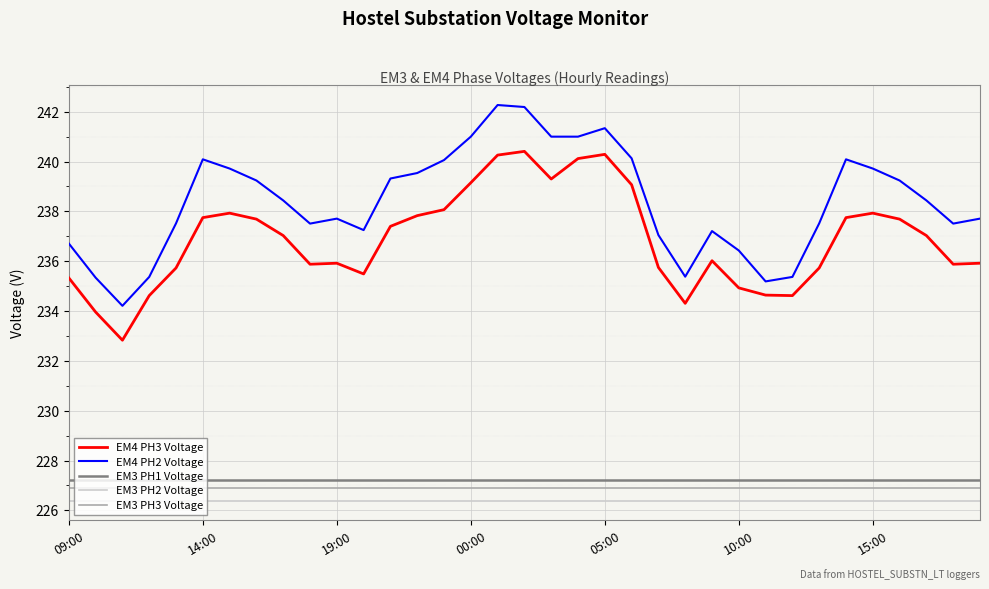

What is the difference between the maximum and minimum values in the EM4 PH3 Voltage series?

7.6